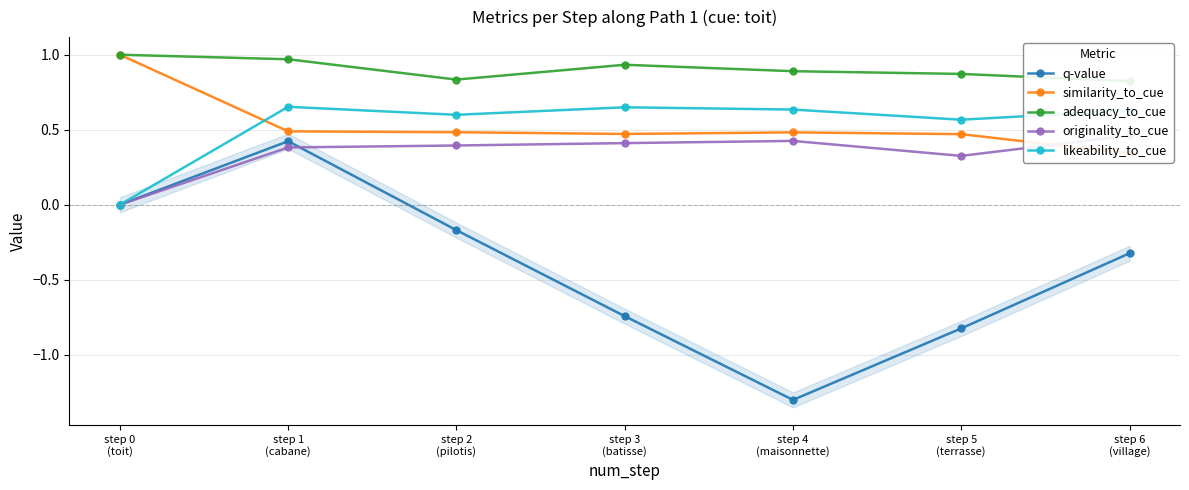

Between step 1
(cabane) and step 3
(batisse), which is larger?

step 1
(cabane)